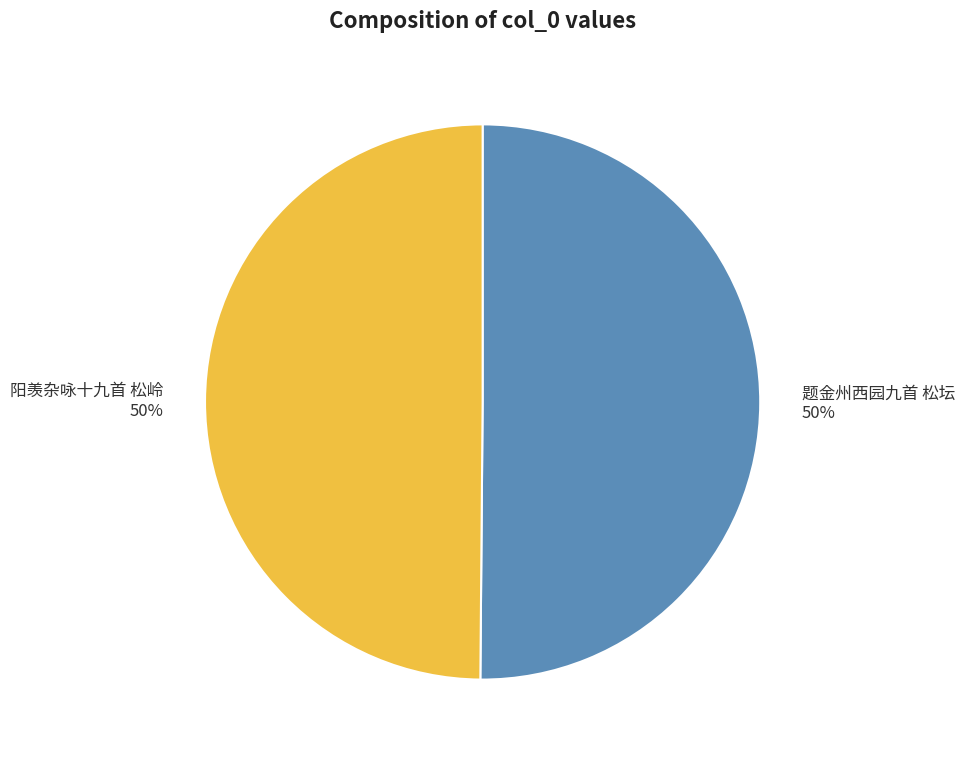

What is the ratio of the value at 阳羡杂咏十九首 松岭 to the value at 题金州西园九首 松坛?

1.0